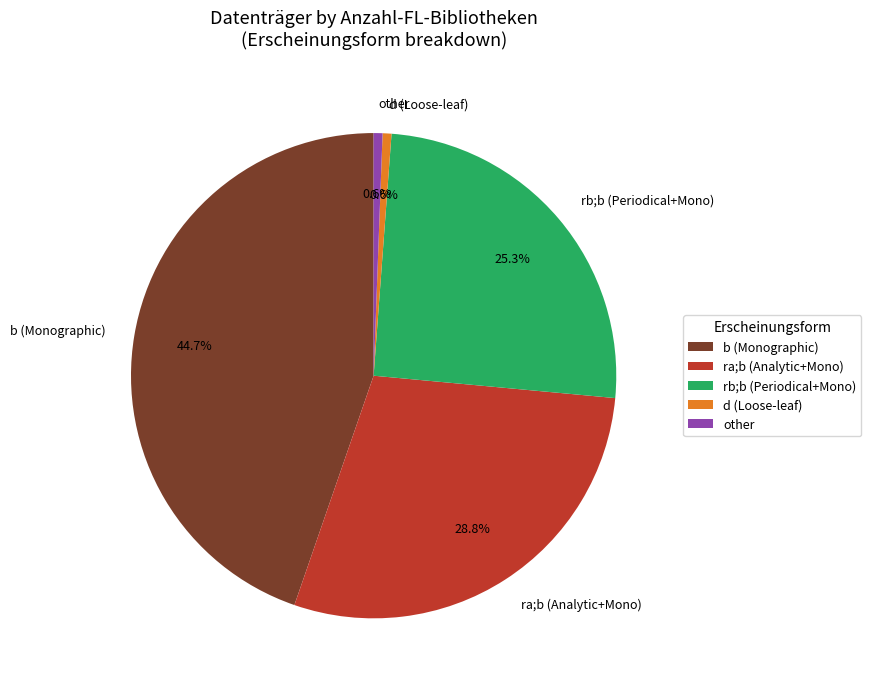

Do ra;b (Analytic+Mono) and rb;b (Periodical+Mono) together represent more than half of the pie?

Yes